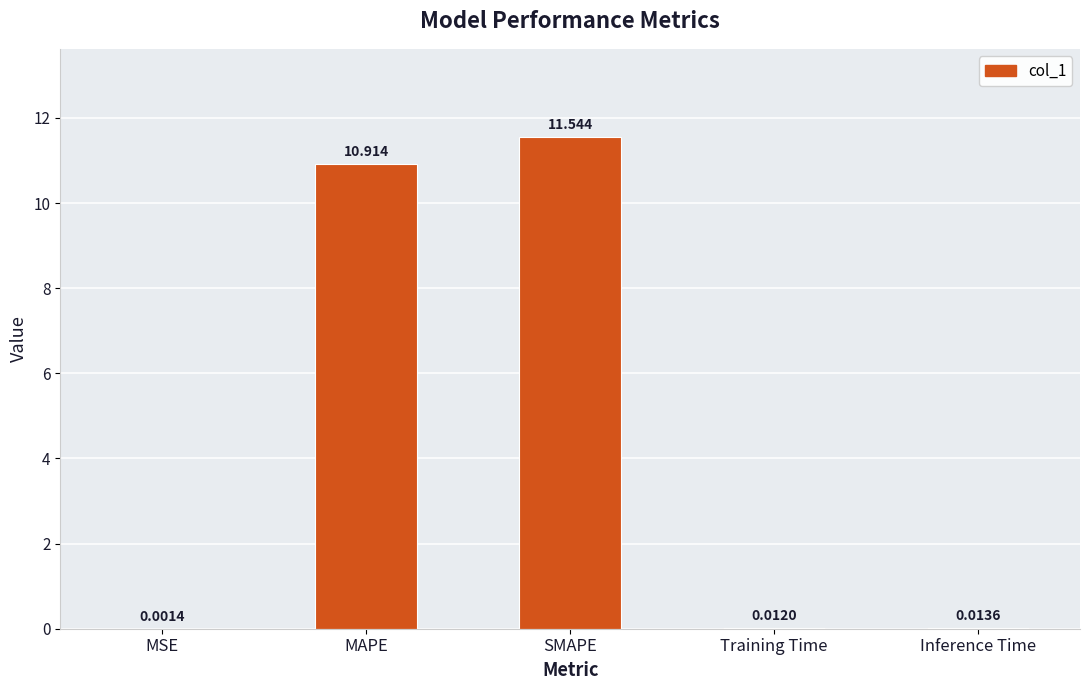

At which category does the chart reach its peak across all series?

SMAPE